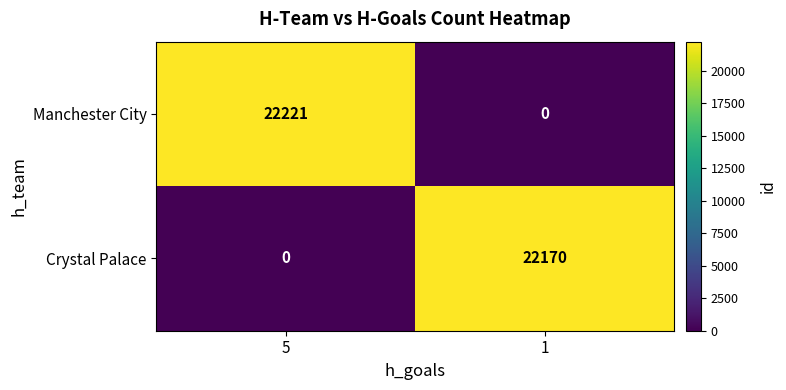

Rank the series at 1 from lowest to highest value.

Manchester City, Crystal Palace